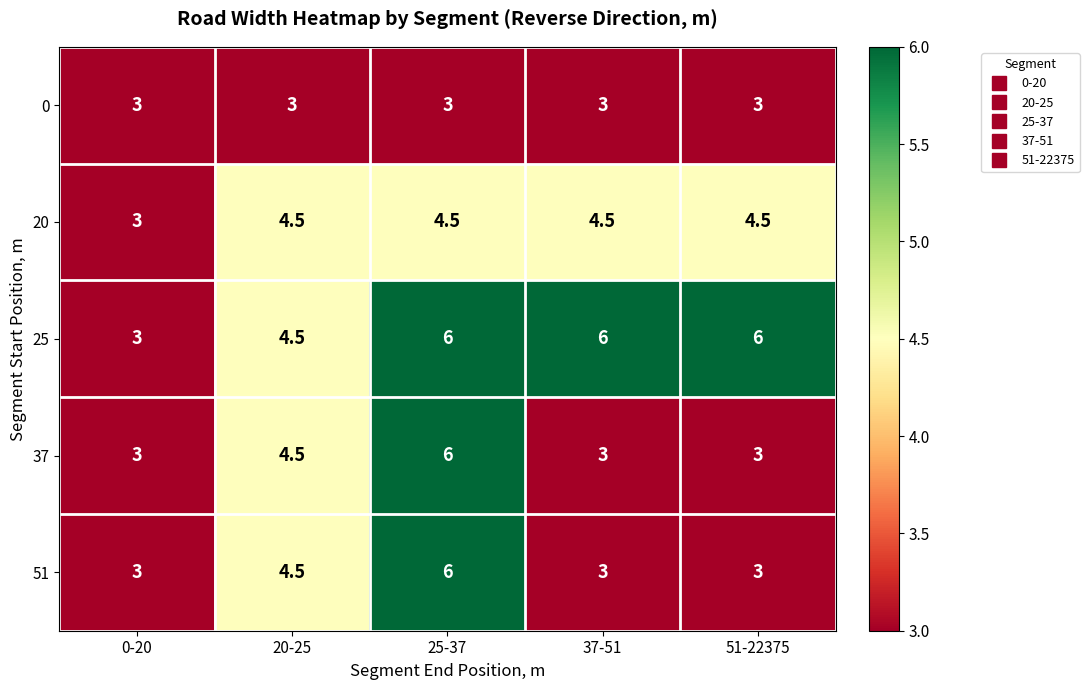

Reading left to right, transcribe all the data shown in this chart.

0: 3.0	3.0	3.0	3.0	3.0
20: 3.0	4.5	4.5	4.5	4.5
25: 3.0	4.5	6.0	6.0	6.0
37: 3.0	4.5	6.0	3.0	3.0
51: 3.0	4.5	6.0	3.0	3.0